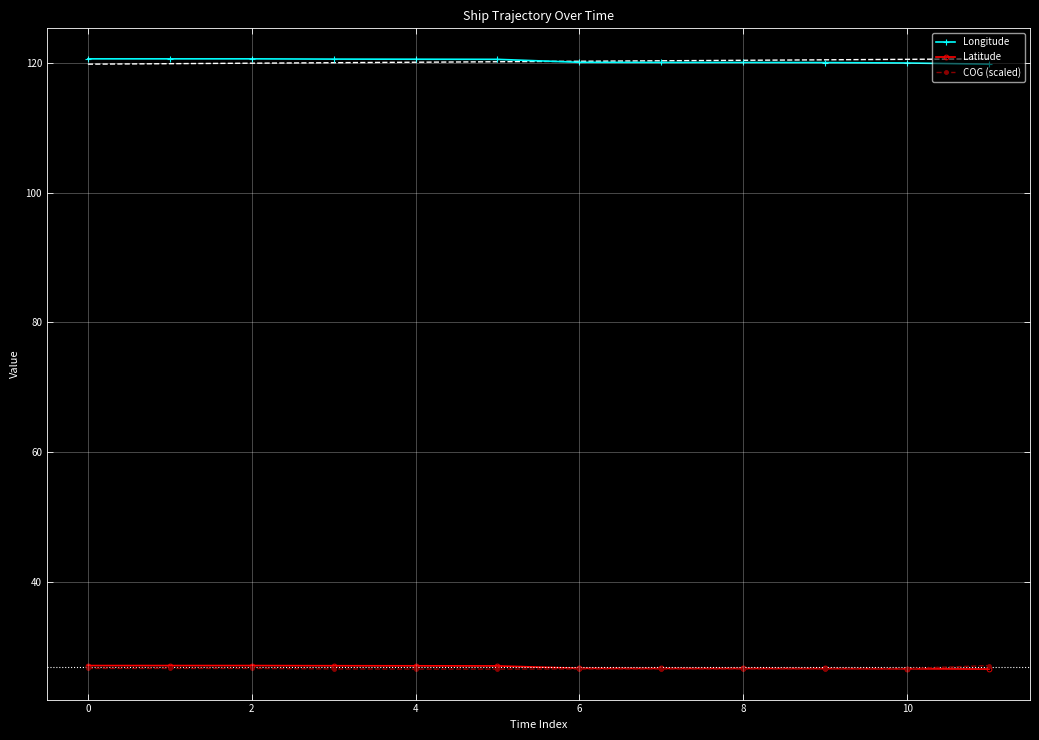

What is the smallest value displayed?

26.5